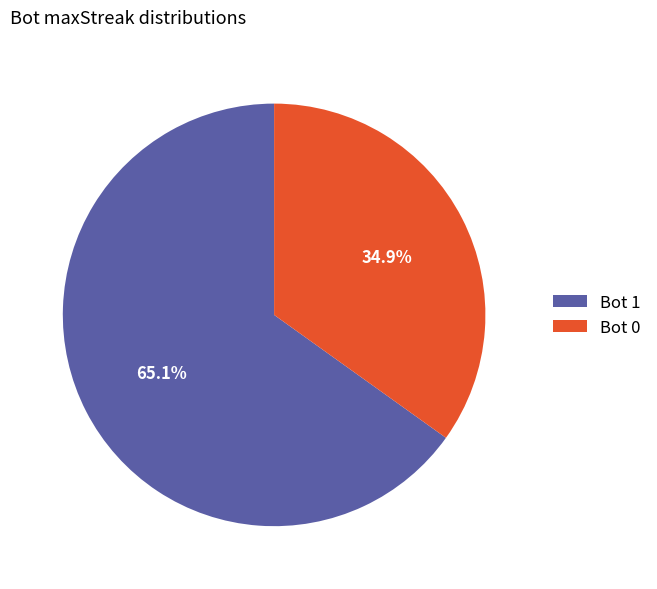

How many slices are in this pie chart?

2